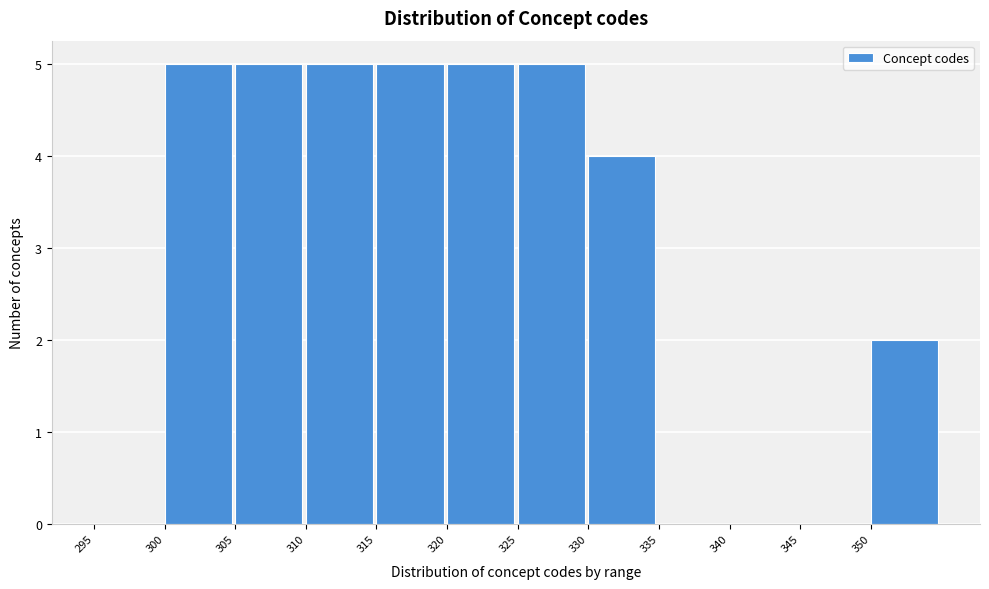

Reading left to right, transcribe this chart: for each bar, give the range it covers on the x-axis and its height. The values are not printed on the chart, so give them approximately, as read against the axis.

295 to 300: 0
300 to 305: 5
305 to 310: 5
310 to 315: 5
315 to 320: 5
320 to 325: 5
325 to 330: 5
330 to 335: 4
335 to 340: 0
340 to 345: 0
345 to 350: 0
350 to 355: 2